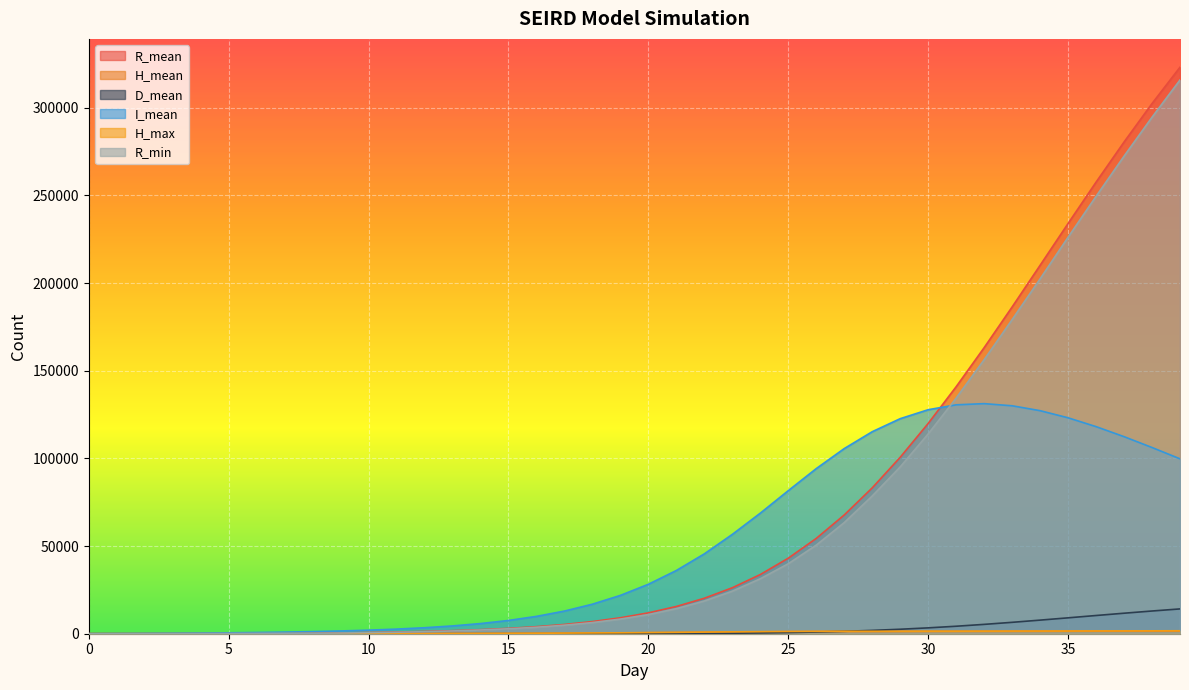

Count the number of data series in this chart.

6